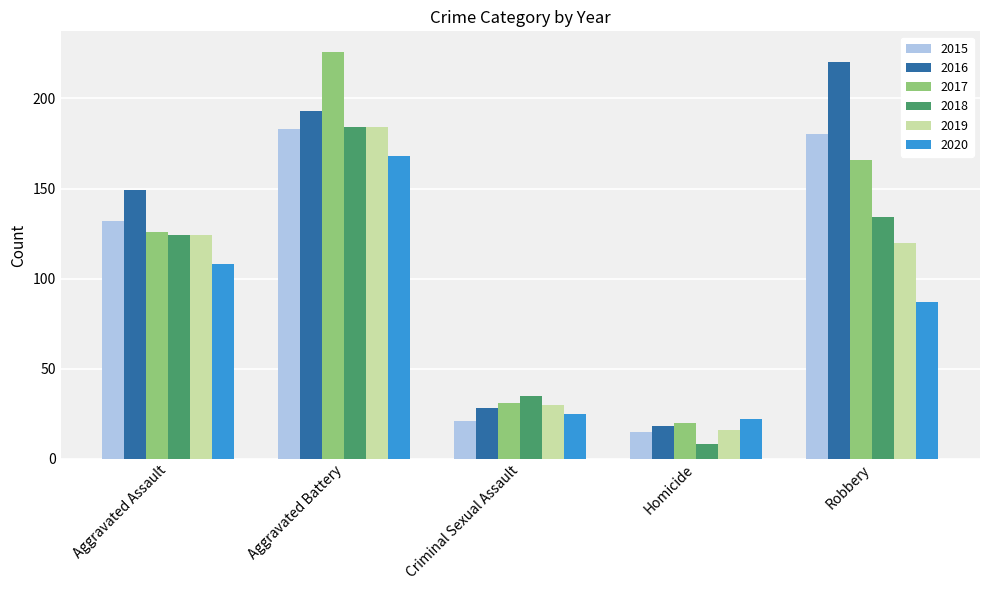

The 2019 series shows 26 at Homicide. True or false?

False